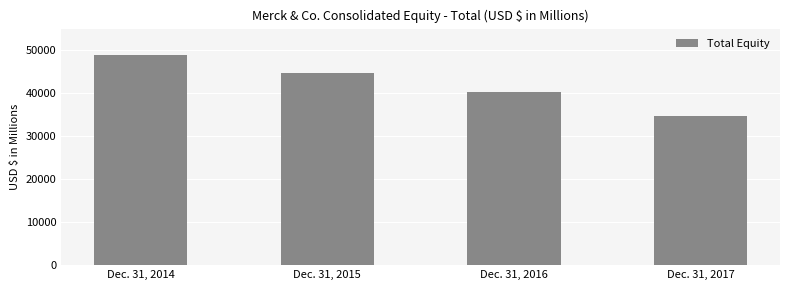

How many categories are shown in the chart?

4